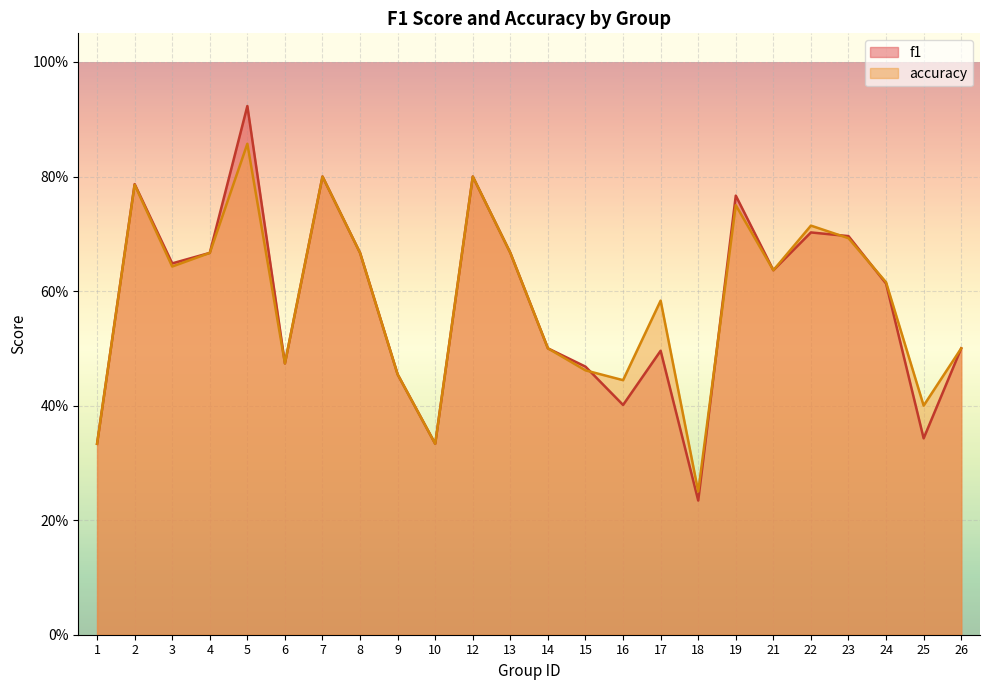

Reading left to right, extract all data points from this chart.

f1: 0.3	0.8	0.6	0.7	0.9	0.5	0.8	0.7	0.5	0.3	0.8	0.7	0.5	0.5	0.4	0.5	0.2	0.8	0.6	0.7	0.7	0.6	0.3	0.5
accuracy: 0.3	0.8	0.6	0.7	0.9	0.5	0.8	0.7	0.5	0.3	0.8	0.7	0.5	0.5	0.4	0.6	0.2	0.8	0.6	0.7	0.7	0.6	0.4	0.5